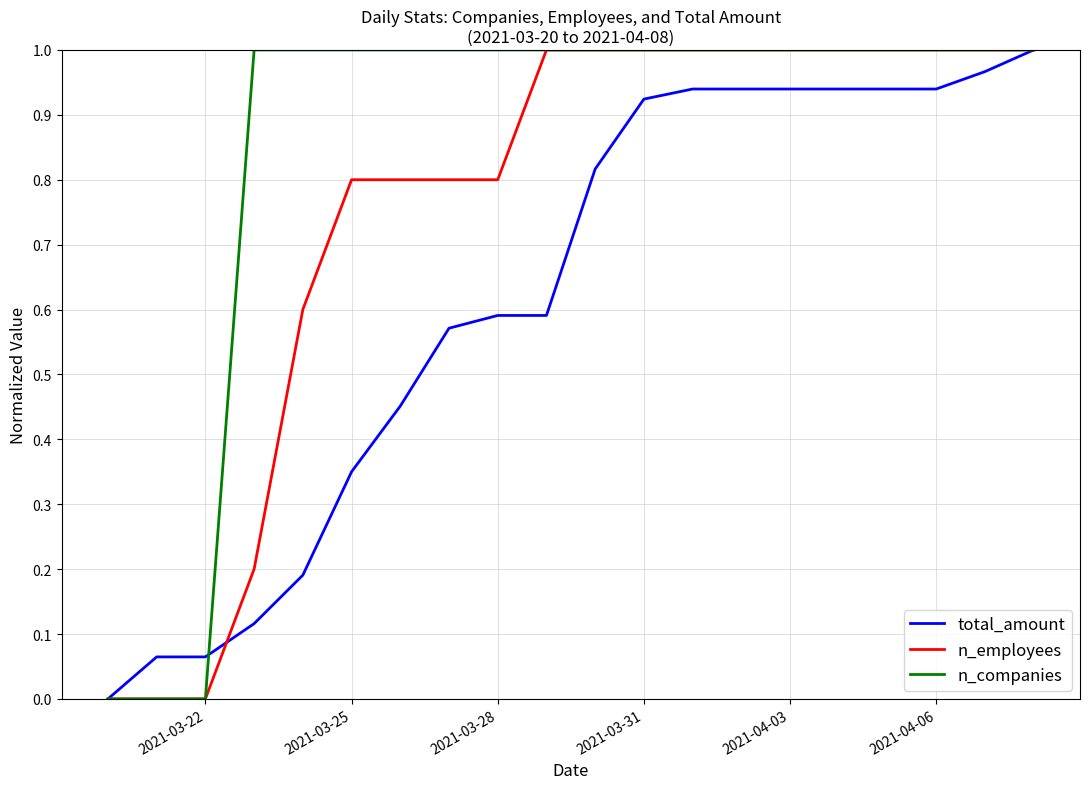

List the series in order of their overall mean, lowest first.

total_amount, n_employees, n_companies